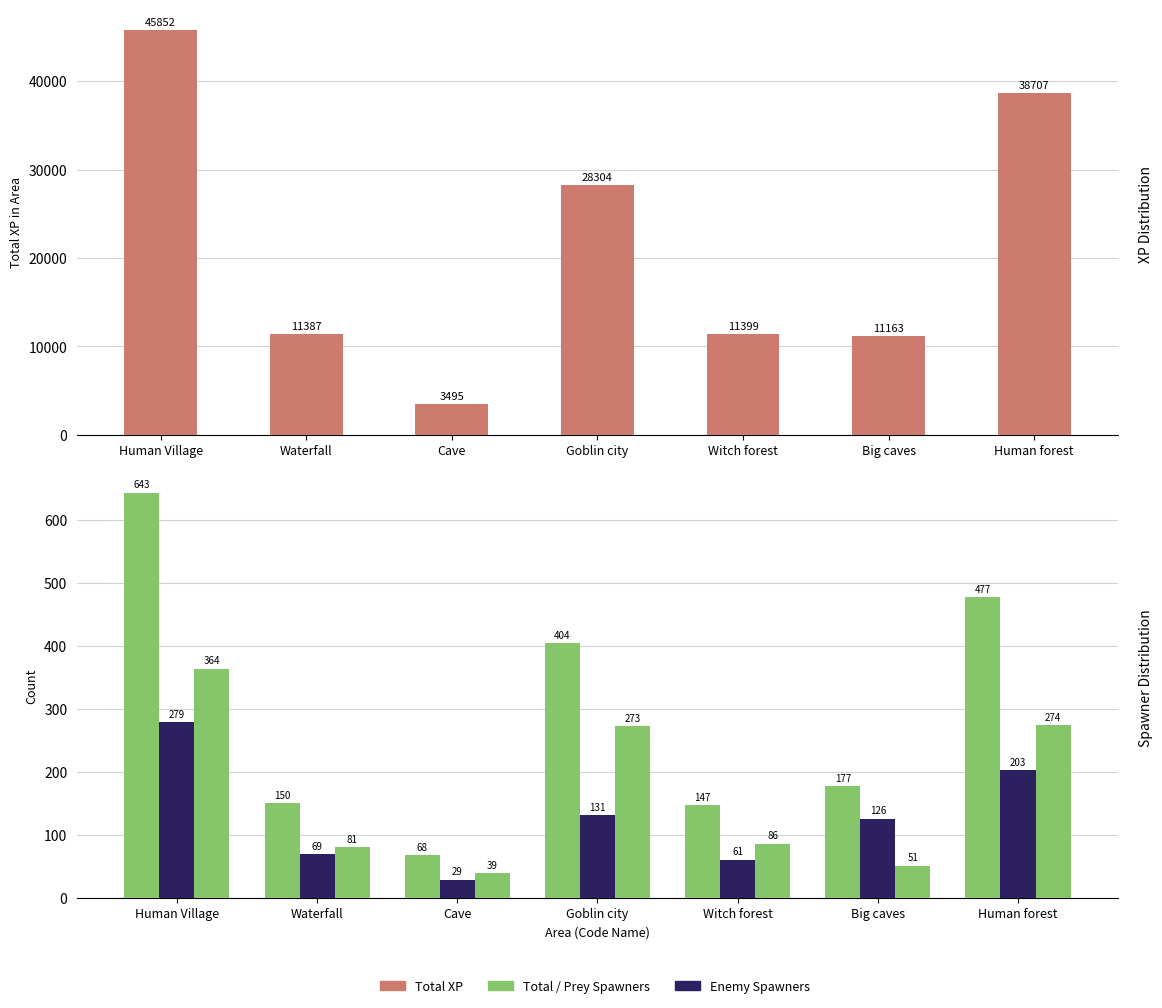

At which category is the sum across all series the highest?

Human Village